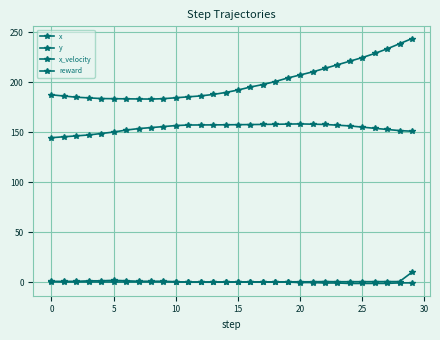

What is the value of the y point at the 22nd from the left?

210.2